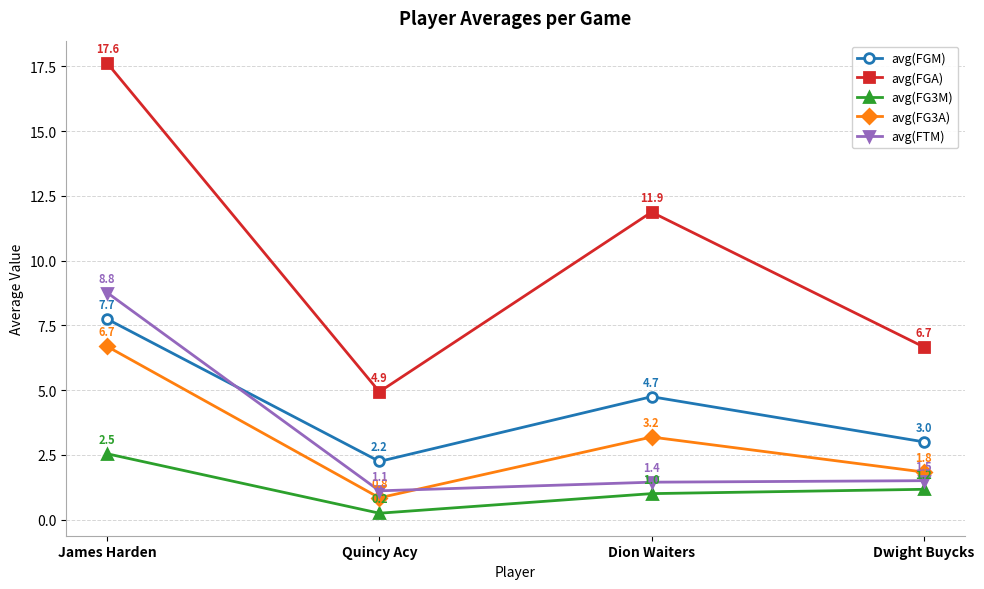

Reading left to right, transcribe all the data shown in this chart.

avg(FGM): James Harden=7.7	Quincy Acy=2.2	Dion Waiters=4.7	Dwight Buycks=3.0
avg(FGA): James Harden=17.6	Quincy Acy=4.9	Dion Waiters=11.9	Dwight Buycks=6.7
avg(FG3M): James Harden=2.5	Quincy Acy=0.2	Dion Waiters=1.0	Dwight Buycks=1.2
avg(FG3A): James Harden=6.7	Quincy Acy=0.8	Dion Waiters=3.2	Dwight Buycks=1.8
avg(FTM): James Harden=8.8	Quincy Acy=1.1	Dion Waiters=1.4	Dwight Buycks=1.5